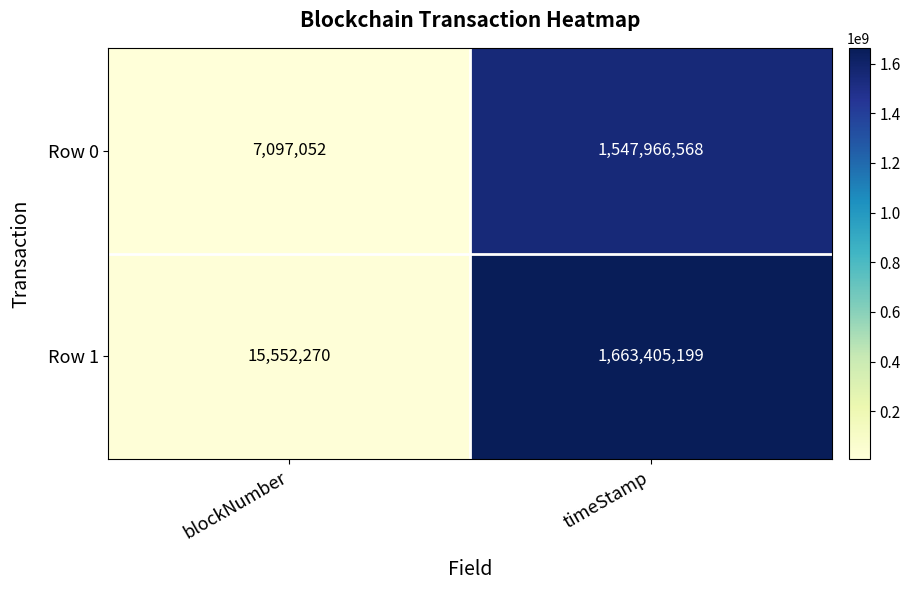

Which series has the widest spread of values?

Row 1